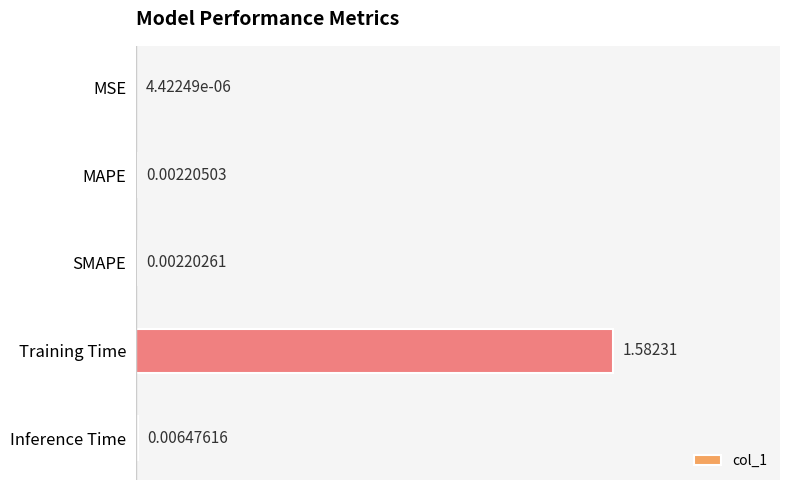

Which label corresponds to the largest value in the chart?

Training Time